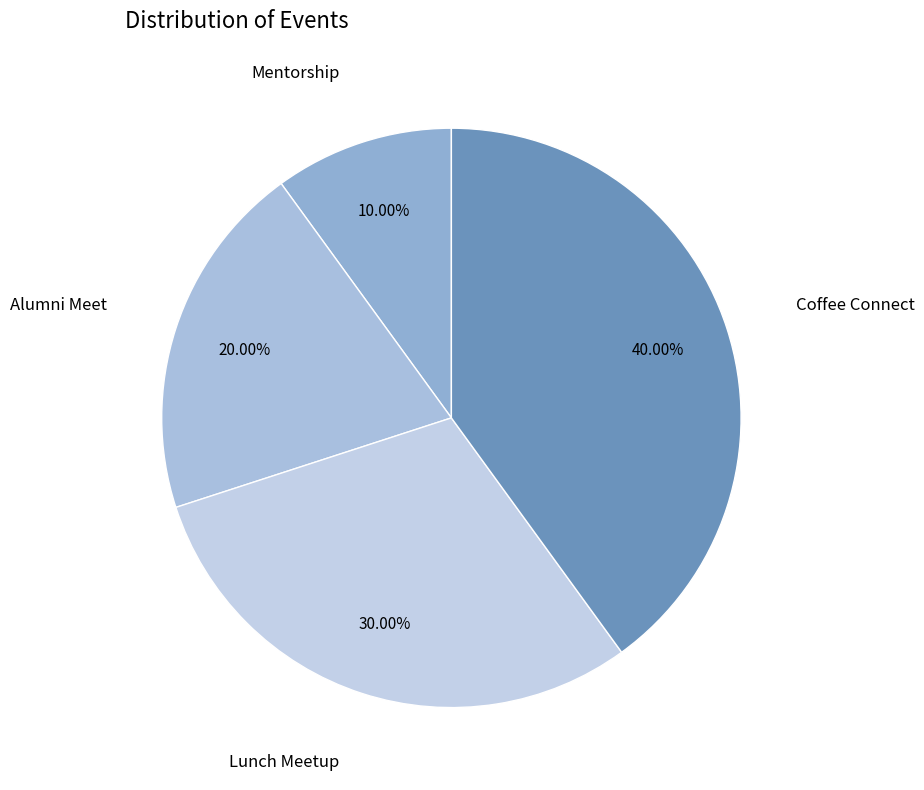

How many segments does this pie chart have?

4